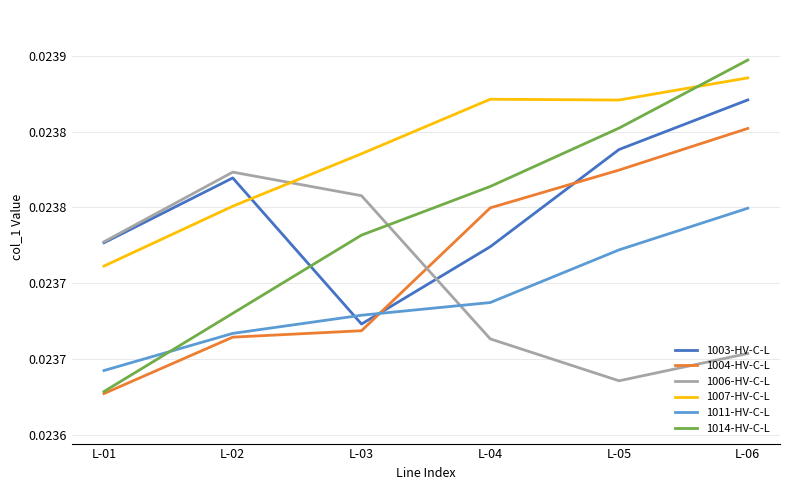

What are all the series names shown in the legend?

1003-HV-C-L, 1004-HV-C-L, 1006-HV-C-L, 1007-HV-C-L, 1011-HV-C-L, 1014-HV-C-L